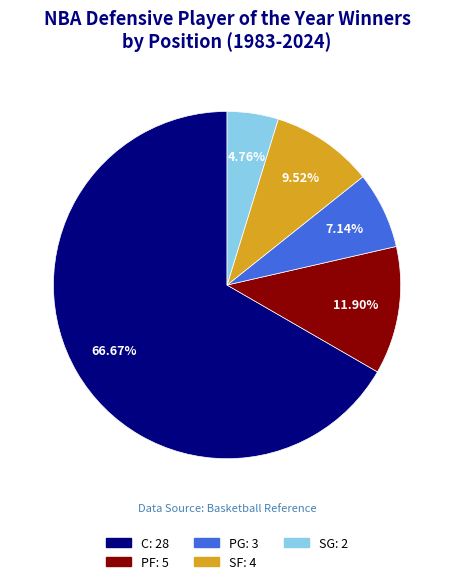

Between C and PG, which is larger?

C